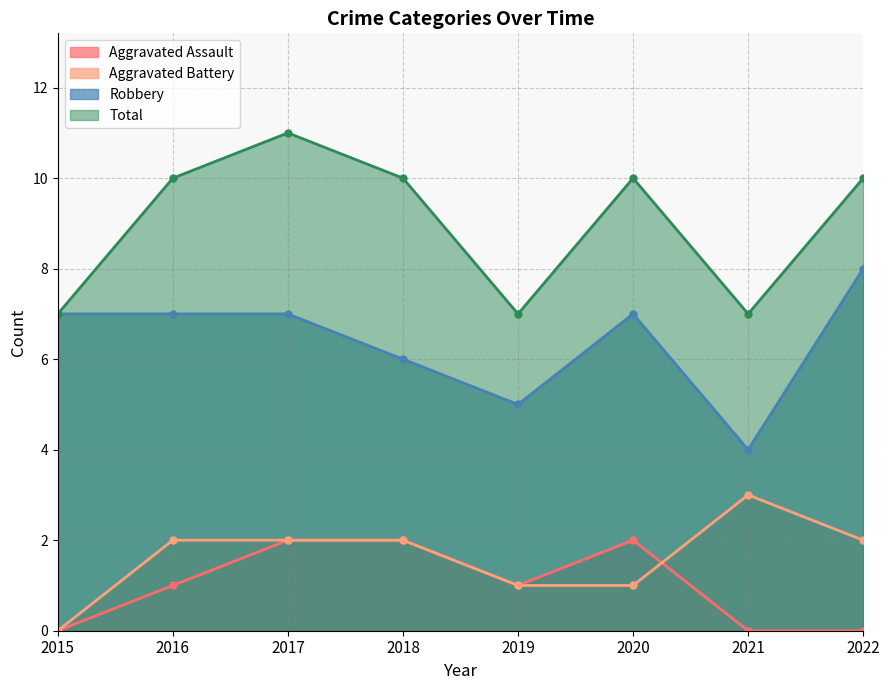

Reading right to left, what are all the values shown in this chart?

Aggravated Assault: 2022=0	2021=0	2020=2	2019=1	2018=2	2017=2	2016=1	2015=0
Aggravated Battery: 2022=2	2021=3	2020=1	2019=1	2018=2	2017=2	2016=2	2015=0
Robbery: 2022=8	2021=4	2020=7	2019=5	2018=6	2017=7	2016=7	2015=7
Total: 2022=10	2021=7	2020=10	2019=7	2018=10	2017=11	2016=10	2015=7